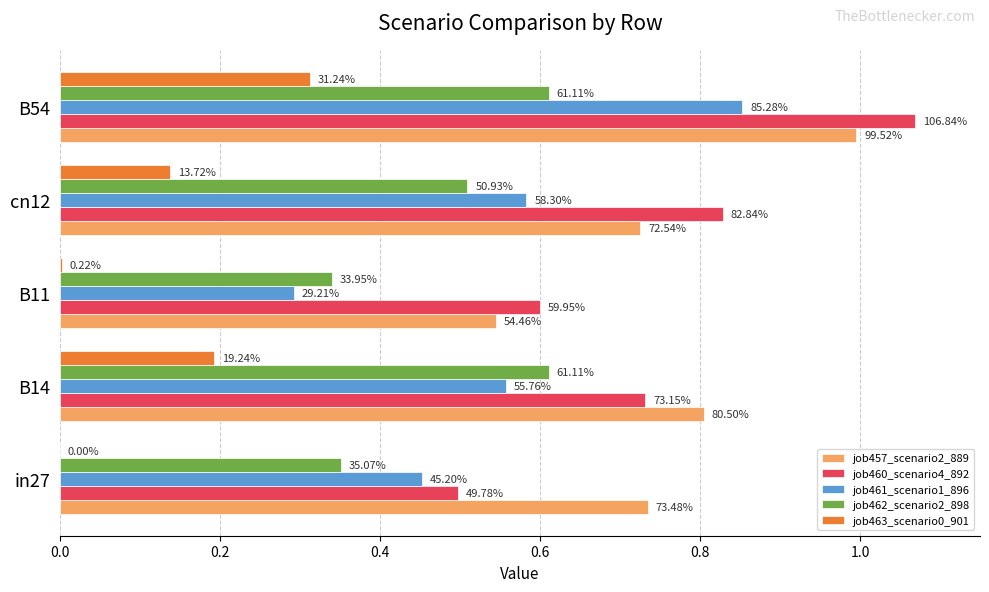

At how many categories does at least one series exceed 0?

5